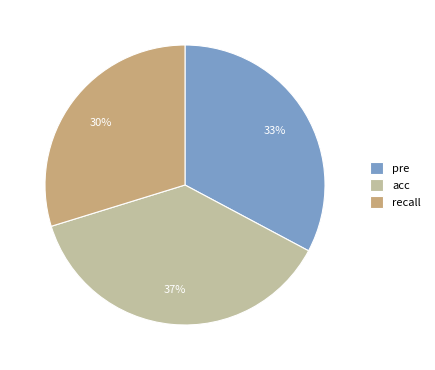

Is it true that acc is 31% of the pie?

False